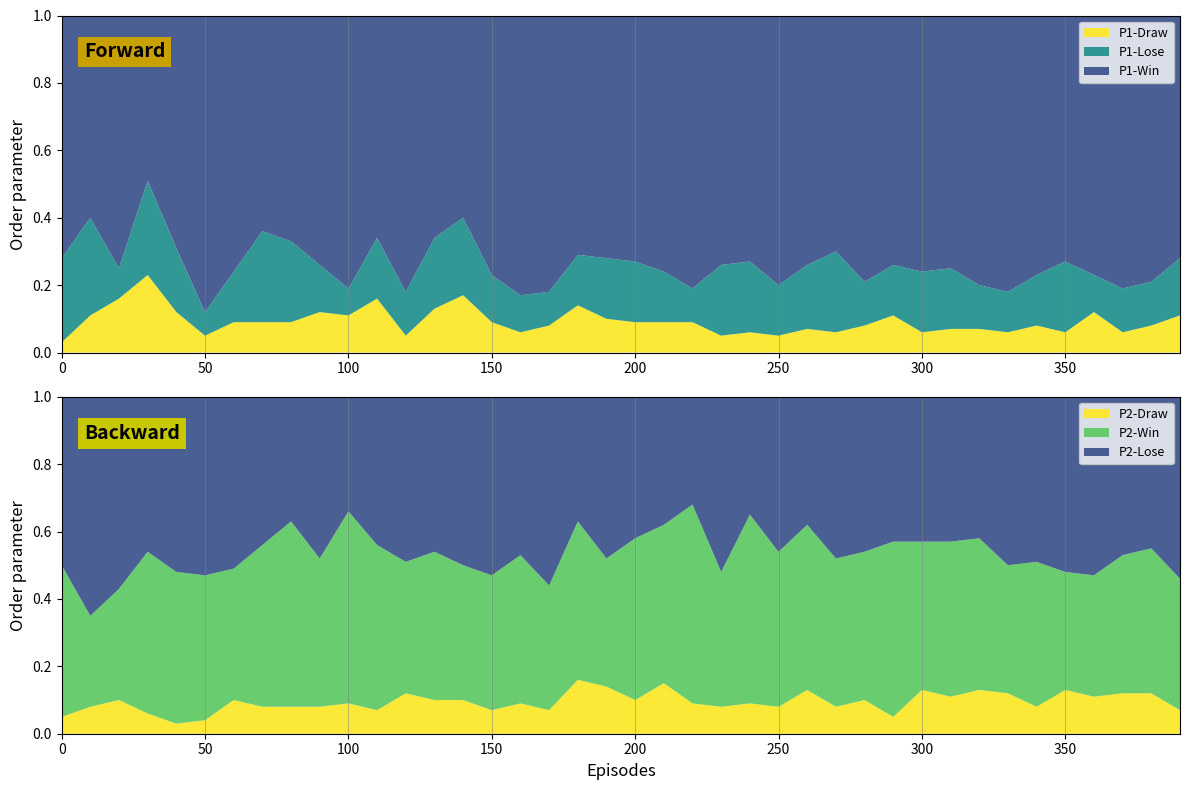

Reading left to right, list all the values displayed in this chart.

P1-Win: 0=0.7	1=0.6	2=0.8	3=0.5	4=0.7	5=0.9	6=0.8	7=0.6	8=0.7	9=0.7	10=0.8	11=0.7	12=0.8	13=0.7	14=0.6	15=0.8	16=0.8	17=0.8	18=0.7	19=0.7	20=0.7	21=0.8	22=0.8	23=0.7	24=0.7	25=0.8	26=0.7	27=0.7	28=0.8	29=0.7	30=0.8	31=0.8	32=0.8	33=0.8	34=0.8	35=0.7	36=0.8	37=0.8	38=0.8	39=0.7
P1-Lose: 0=0.2	1=0.3	2=0.1	3=0.3	4=0.2	5=0.1	6=0.1	7=0.3	8=0.2	9=0.1	10=0.1	11=0.2	12=0.1	13=0.2	14=0.2	15=0.1	16=0.1	17=0.1	18=0.1	19=0.2	20=0.2	21=0.1	22=0.1	23=0.2	24=0.2	25=0.1	26=0.2	27=0.2	28=0.1	29=0.1	30=0.2	31=0.2	32=0.1	33=0.1	34=0.1	35=0.2	36=0.1	37=0.1	38=0.1	39=0.2
P1-Draw: 0=0.0	1=0.1	2=0.2	3=0.2	4=0.1	5=0.1	6=0.1	7=0.1	8=0.1	9=0.1	10=0.1	11=0.2	12=0.1	13=0.1	14=0.2	15=0.1	16=0.1	17=0.1	18=0.1	19=0.1	20=0.1	21=0.1	22=0.1	23=0.1	24=0.1	25=0.1	26=0.1	27=0.1	28=0.1	29=0.1	30=0.1	31=0.1	32=0.1	33=0.1	34=0.1	35=0.1	36=0.1	37=0.1	38=0.1	39=0.1
P2-Win: 0=0.5	1=0.3	2=0.3	3=0.5	4=0.5	5=0.4	6=0.4	7=0.5	8=0.6	9=0.4	10=0.6	11=0.5	12=0.4	13=0.4	14=0.4	15=0.4	16=0.4	17=0.4	18=0.5	19=0.4	20=0.5	21=0.5	22=0.6	23=0.4	24=0.6	25=0.5	26=0.5	27=0.4	28=0.4	29=0.5	30=0.4	31=0.5	32=0.5	33=0.4	34=0.4	35=0.3	36=0.4	37=0.4	38=0.4	39=0.4
P2-Lose: 0=0.5	1=0.7	2=0.6	3=0.5	4=0.5	5=0.5	6=0.5	7=0.4	8=0.4	9=0.5	10=0.3	11=0.4	12=0.5	13=0.5	14=0.5	15=0.5	16=0.5	17=0.6	18=0.4	19=0.5	20=0.4	21=0.4	22=0.3	23=0.5	24=0.3	25=0.5	26=0.4	27=0.5	28=0.5	29=0.4	30=0.4	31=0.4	32=0.4	33=0.5	34=0.5	35=0.5	36=0.5	37=0.5	38=0.5	39=0.5
P2-Draw: 0=0.1	1=0.1	2=0.1	3=0.1	4=0.0	5=0.0	6=0.1	7=0.1	8=0.1	9=0.1	10=0.1	11=0.1	12=0.1	13=0.1	14=0.1	15=0.1	16=0.1	17=0.1	18=0.2	19=0.1	20=0.1	21=0.1	22=0.1	23=0.1	24=0.1	25=0.1	26=0.1	27=0.1	28=0.1	29=0.1	30=0.1	31=0.1	32=0.1	33=0.1	34=0.1	35=0.1	36=0.1	37=0.1	38=0.1	39=0.1